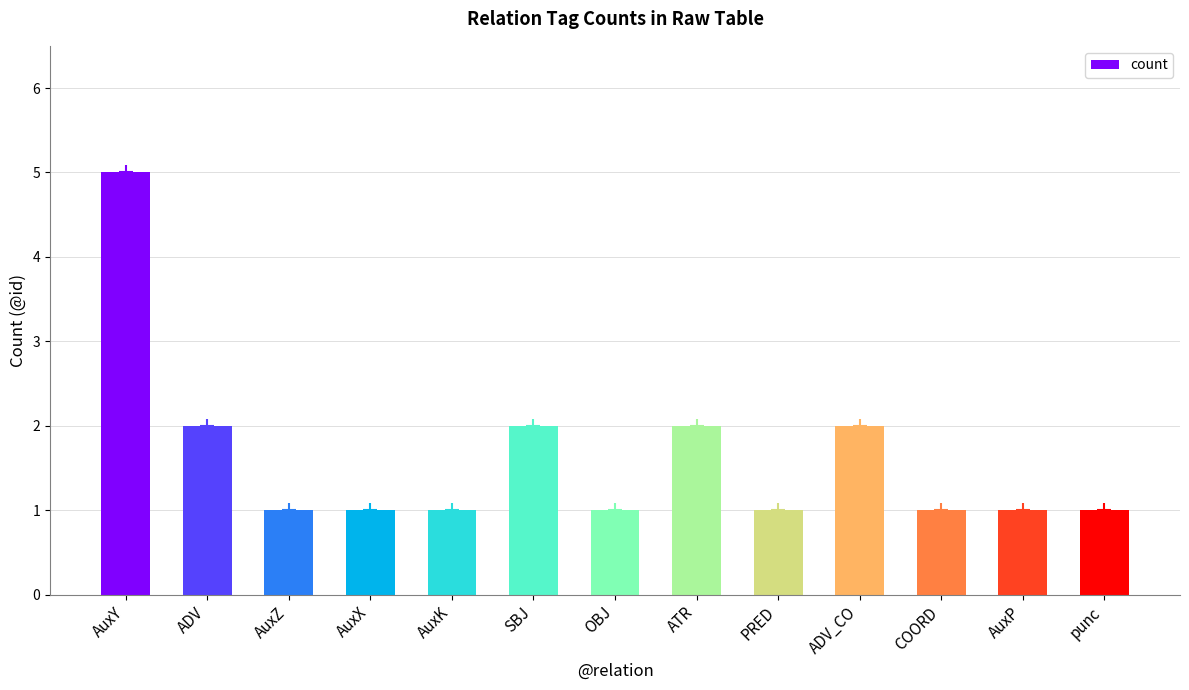

Count the values in the range 1 to 2.

12